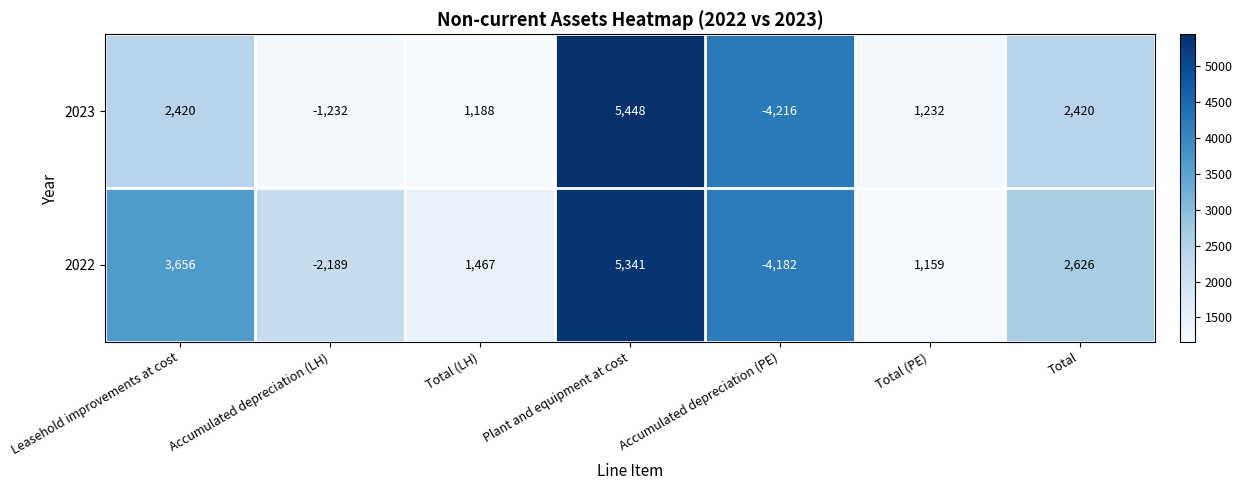

Is it true that 2023 equals 9521 at Plant and equipment at cost?

False